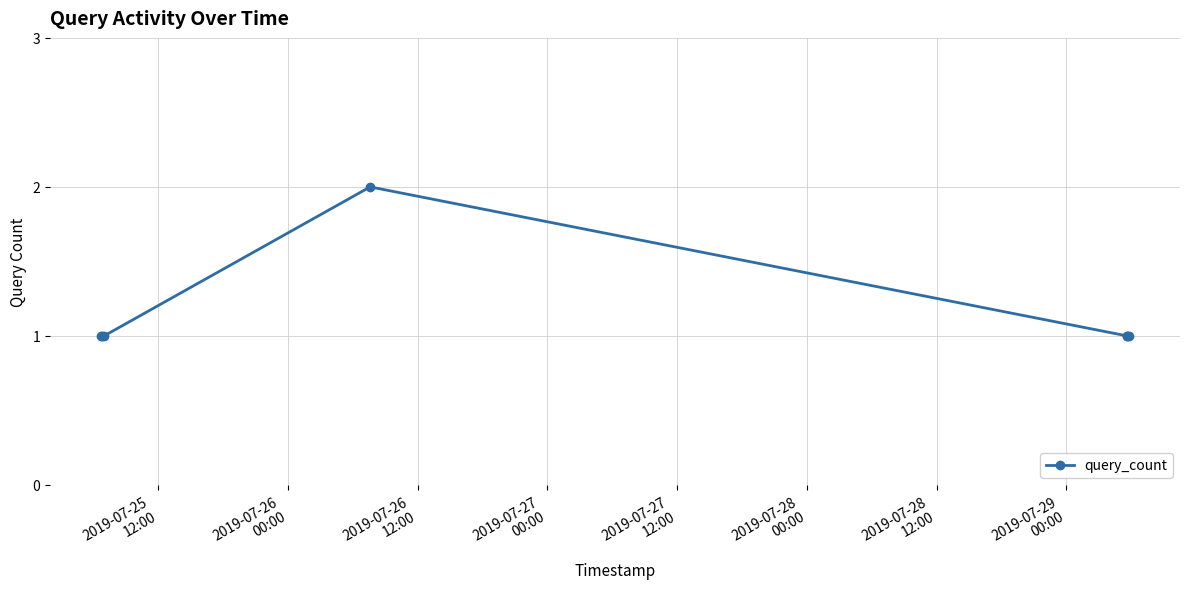

Reading left to right, what are all the values shown in this chart?

1	1	1	2	1	1	1